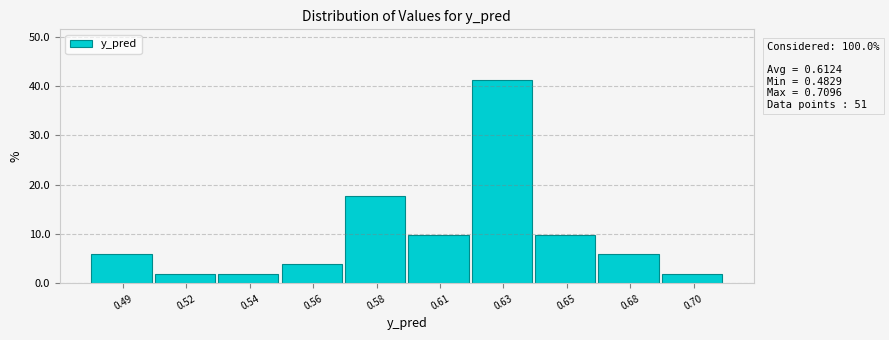

Reading left to right, extract all data points from this chart.

0.49=5.9	0.52=2.0	0.54=2.0	0.56=3.9	0.58=17.6	0.61=9.8	0.63=41.2	0.65=9.8	0.68=5.9	0.70=2.0